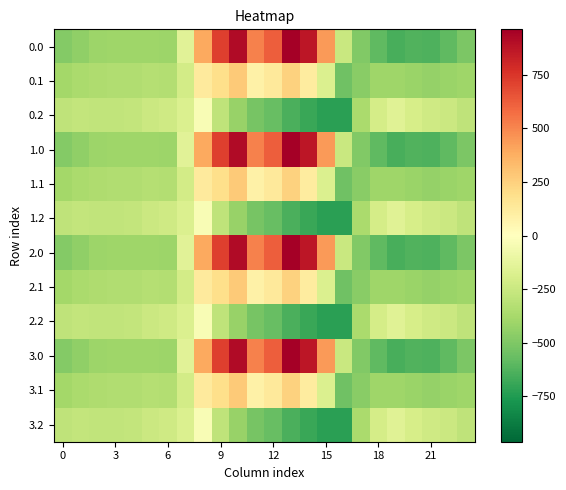

How many categories are shown in the chart?

24